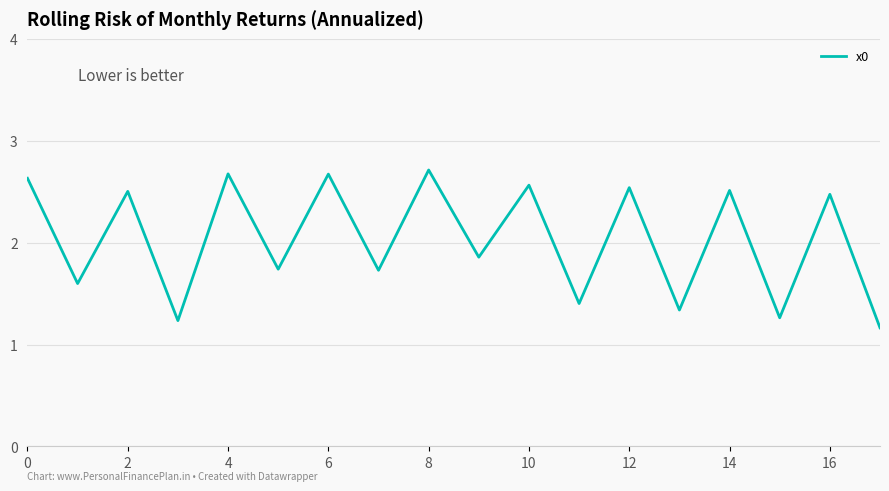

What is the minimum value shown in the chart?

1.2